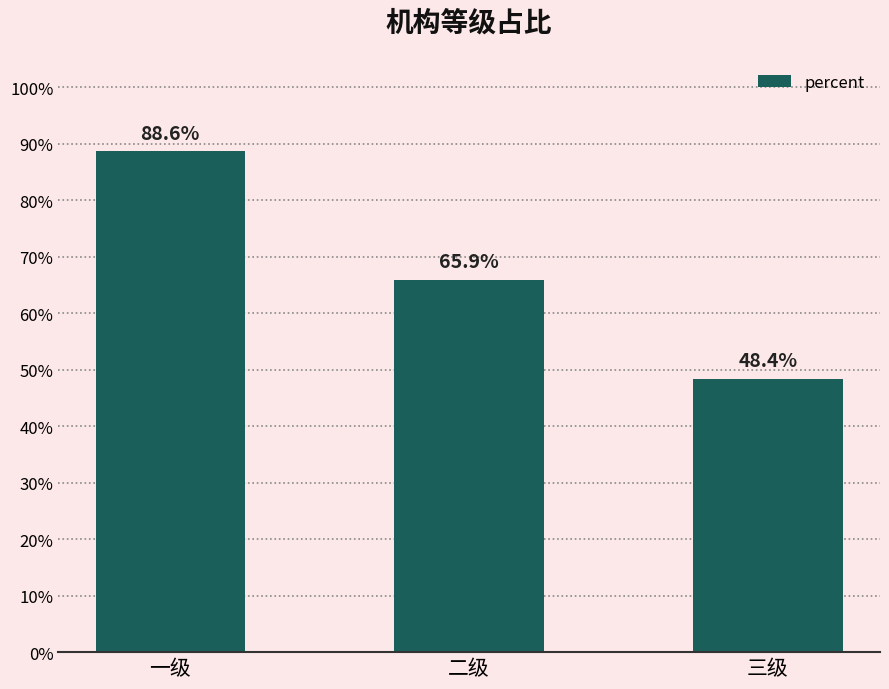

Reading left to right, transcribe all the data shown in this chart.

一级=0.9	二级=0.7	三级=0.5